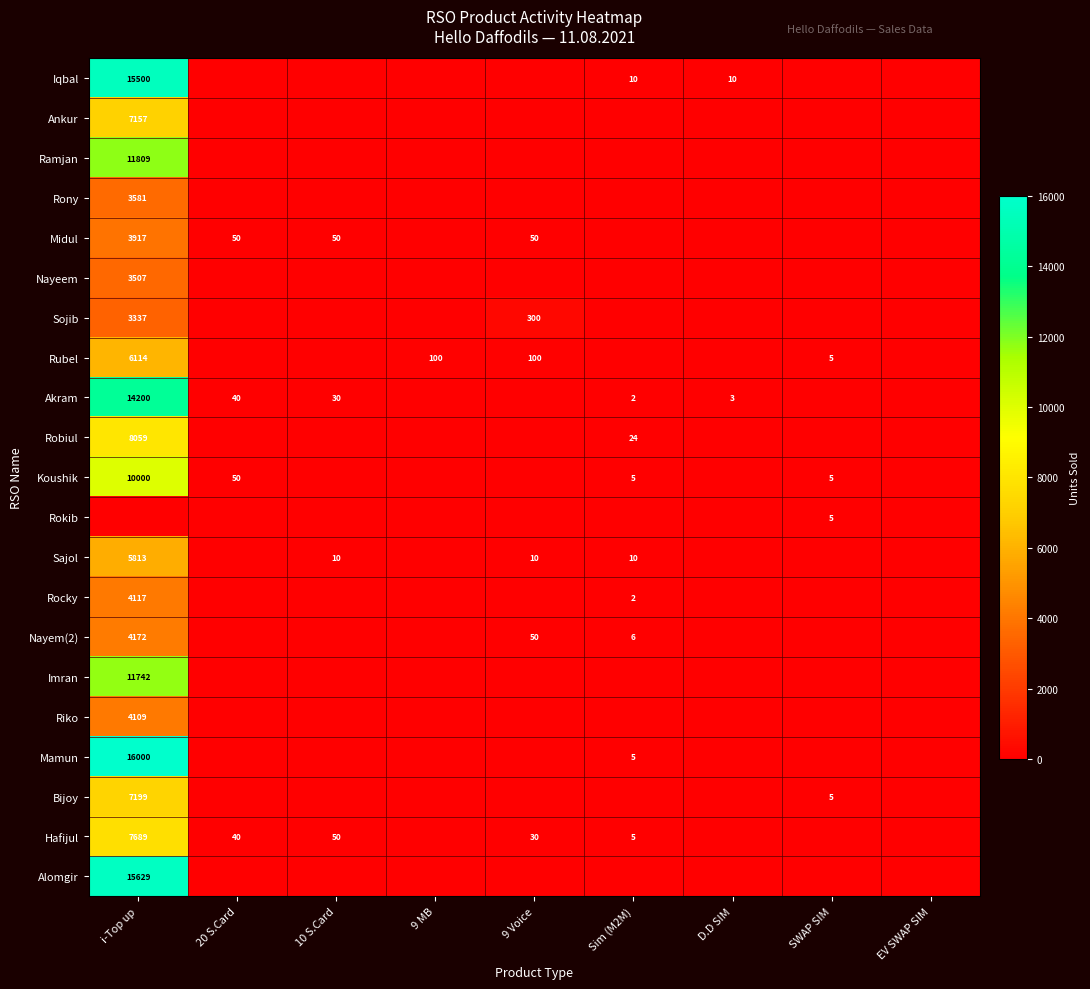

The value of Mamun at i-Top up is 7956. True or false?

False